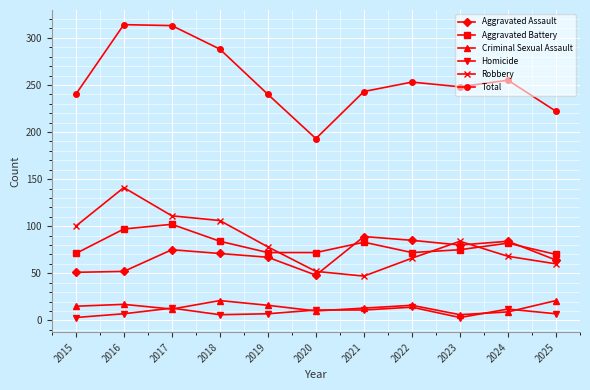

What is the minimum value for Aggravated Battery?

70